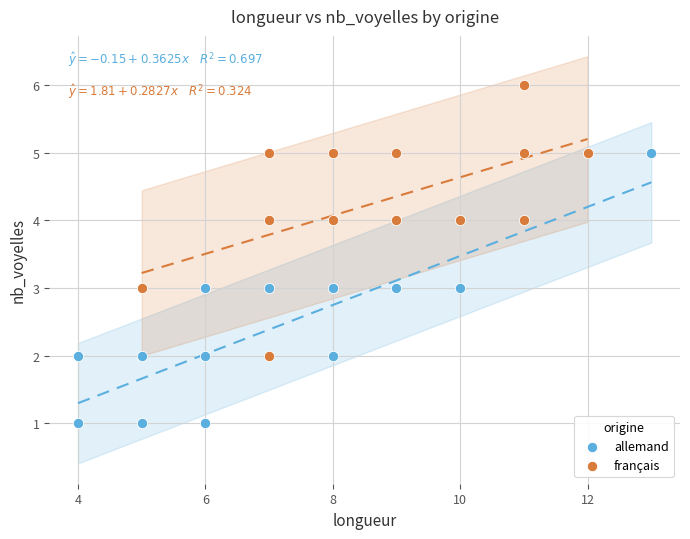

Which series reaches the minimum Y coordinate?

allemand